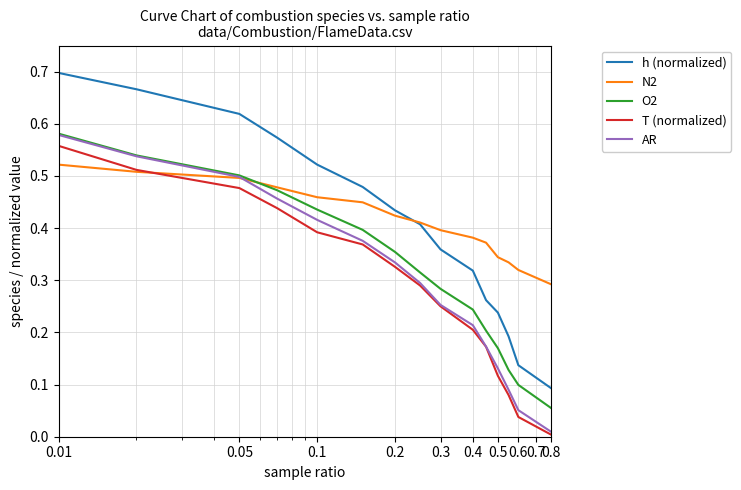

Which series has the largest range (max minus min)?

h (normalized)